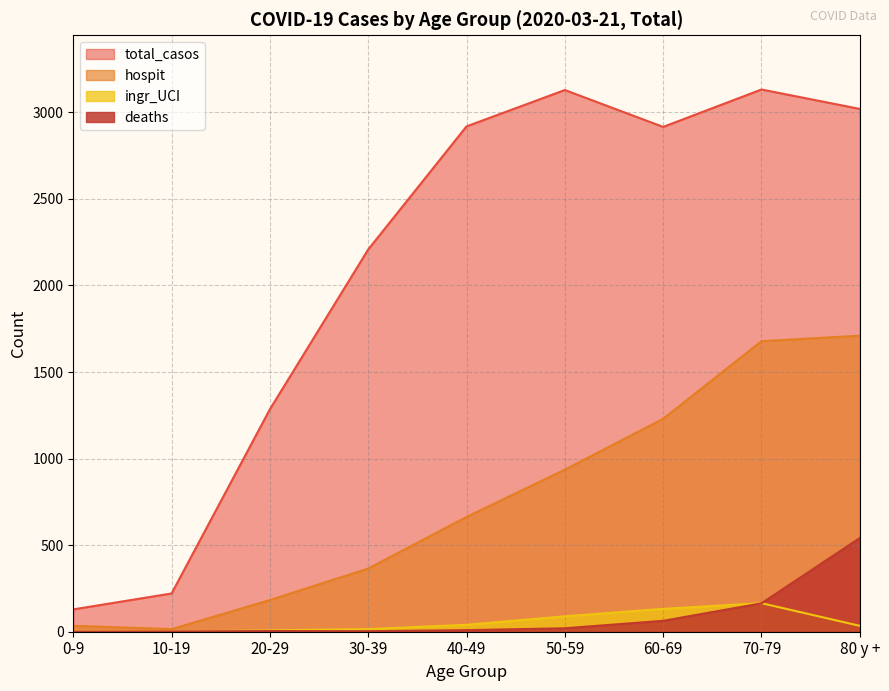

What is the label of the 2nd point from the right?

70-79